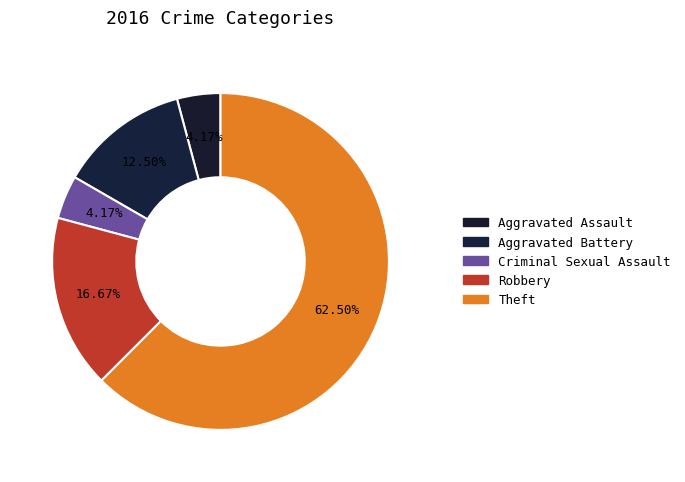

To the nearest percent, what is the combined percentage of Aggravated Assault and Robbery?

21%